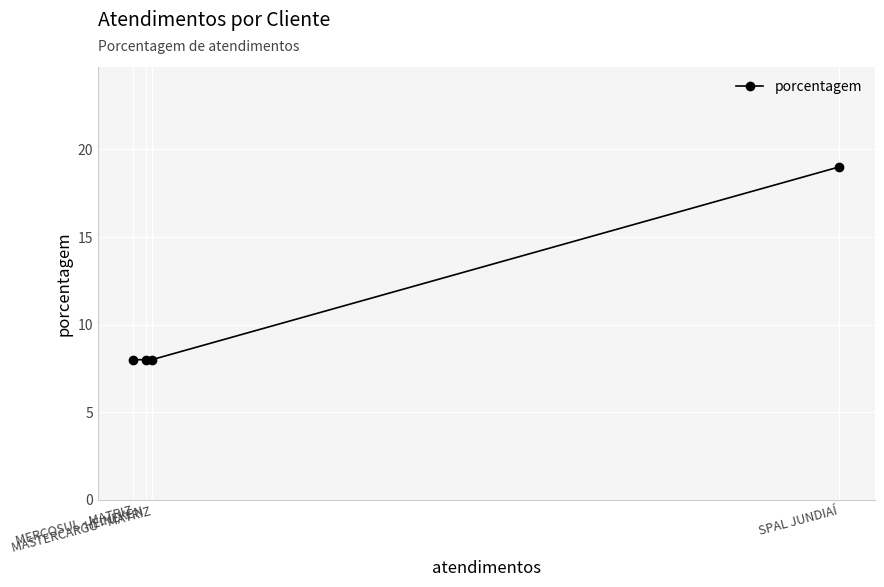

Which has a higher value, SPAL JUNDIAÍ or HEINEKEN?

SPAL JUNDIAÍ